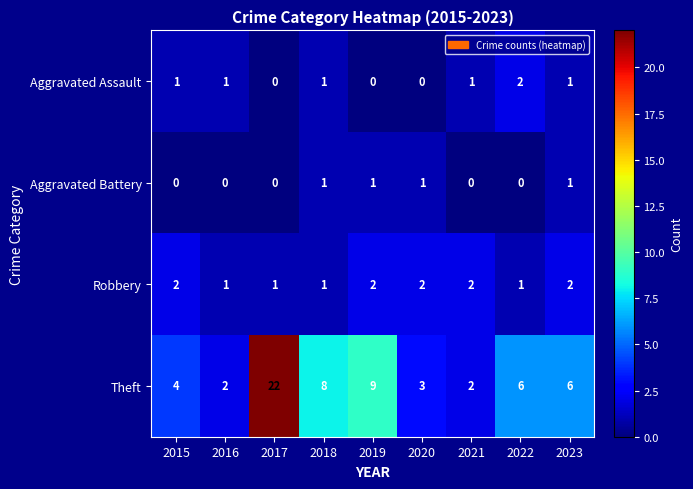

Which label corresponds to the largest value in the chart?

2017